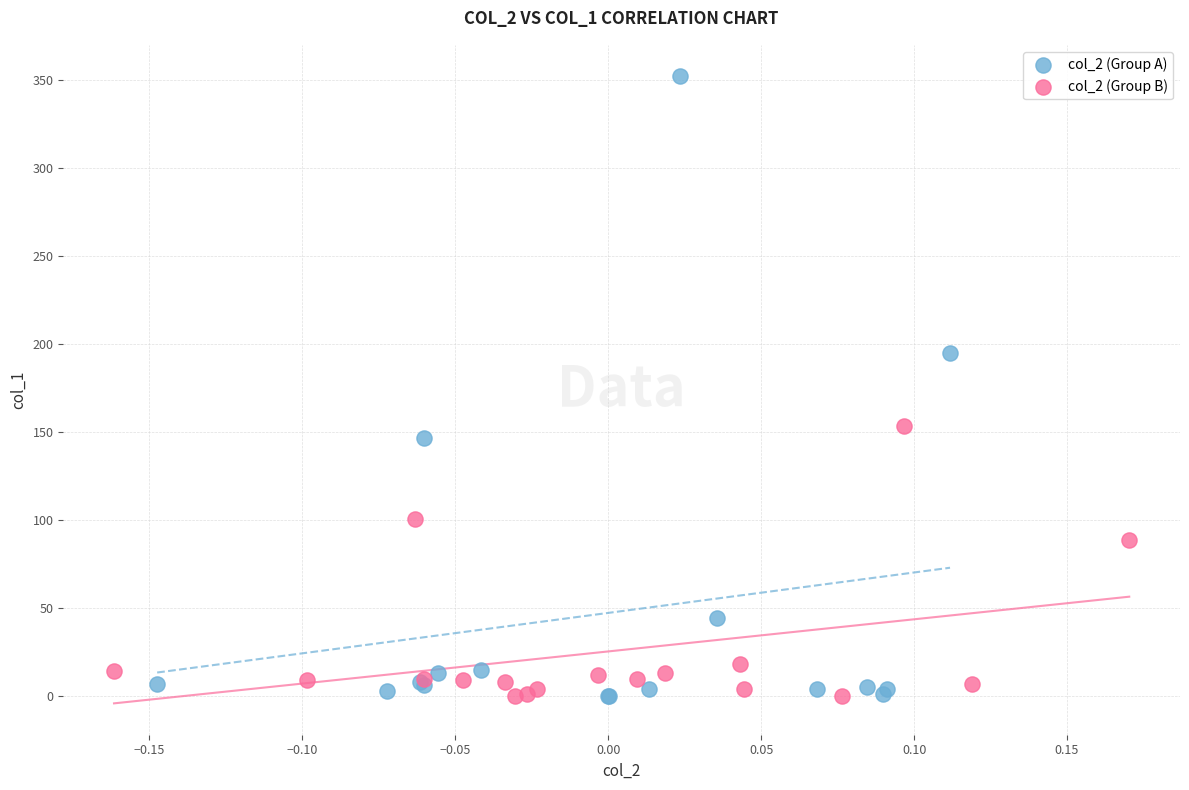

Which series reaches the maximum Y coordinate?

col_2 (Group A)